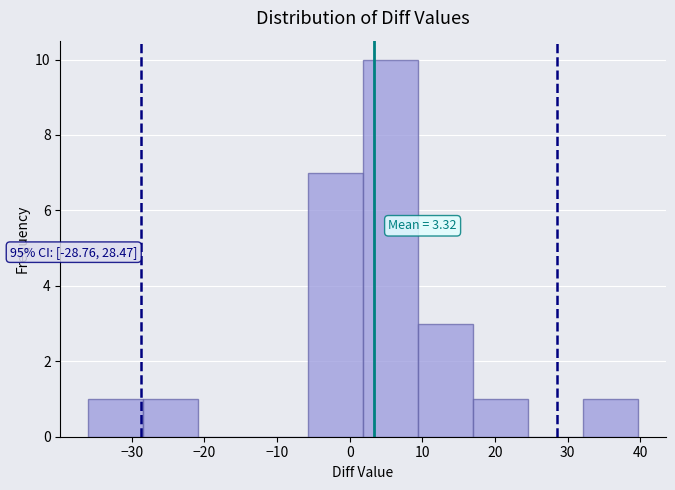

Over which range of the x-axis is the bar tallest?

2 to 9